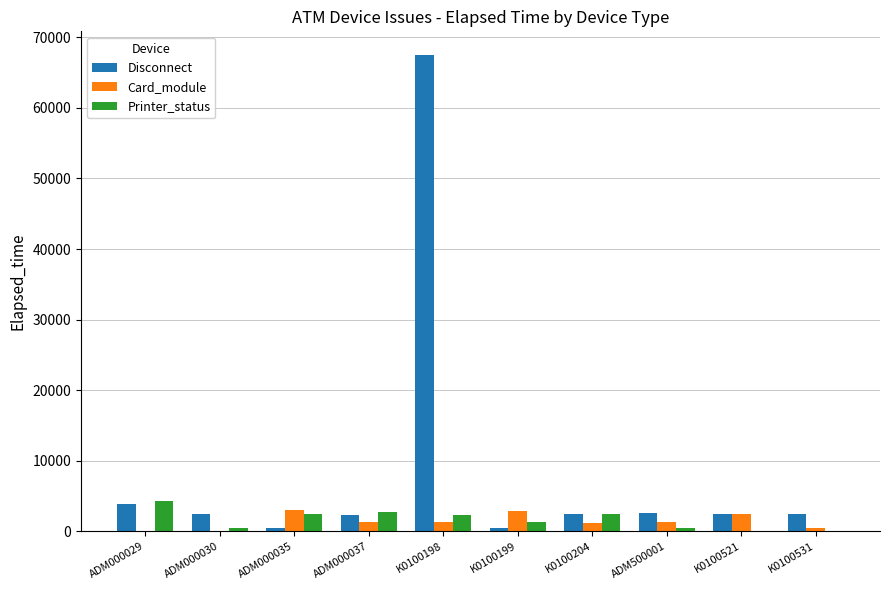

Which label corresponds to the largest value in the chart?

K0100198